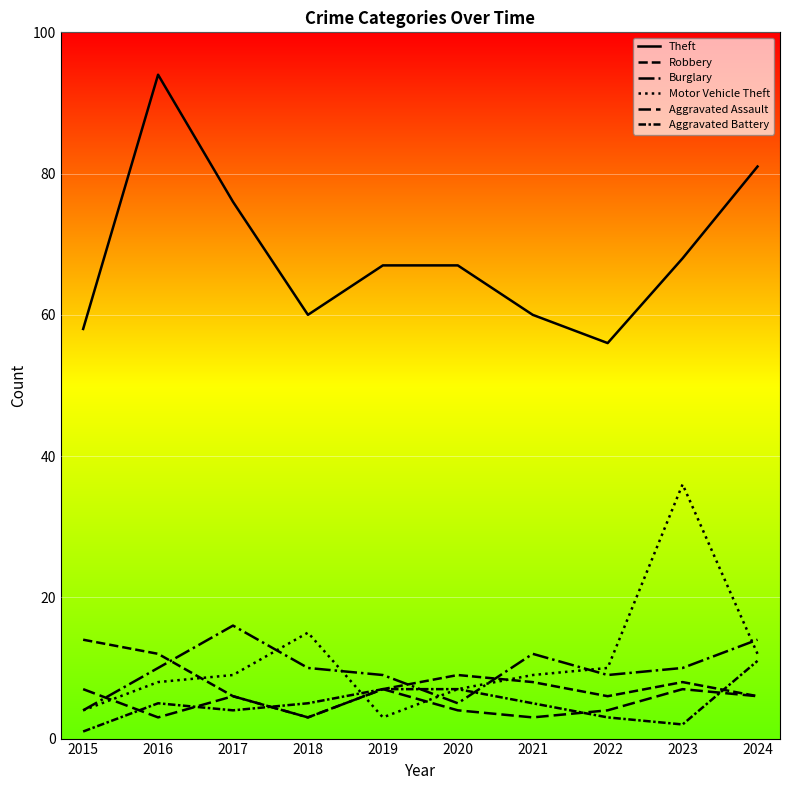

List the labels in order of Theft value, smallest first.

2022, 2015, 2018, 2021, 2019, 2020, 2023, 2017, 2024, 2016